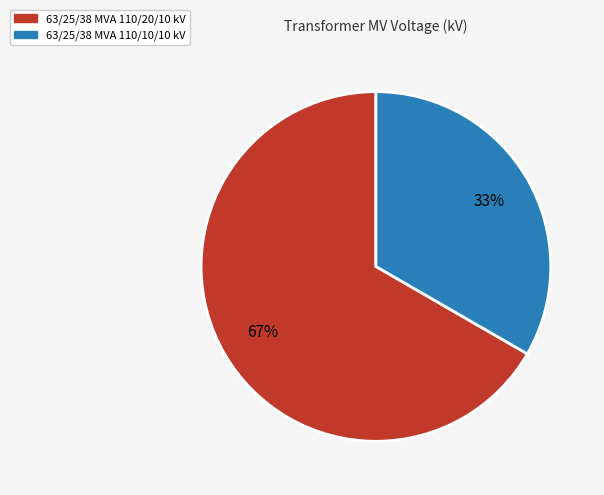

To the nearest percent, what percentage of the pie is 63/25/38 MVA 110/20/10 kV?

67%